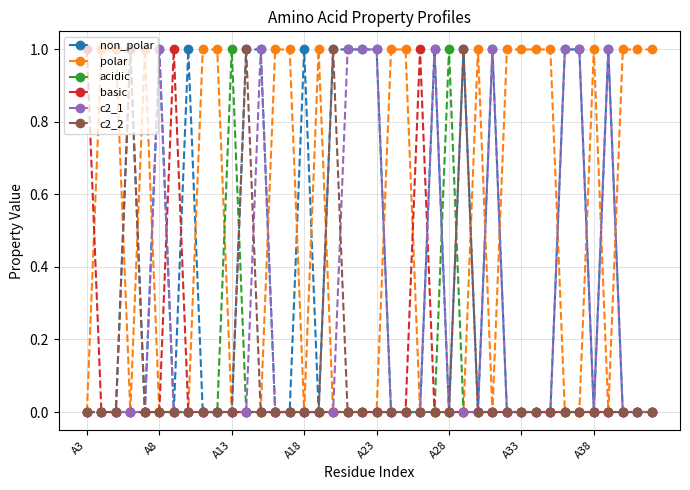

True or false: basic has more than 1 points higher than both neighbors.

True